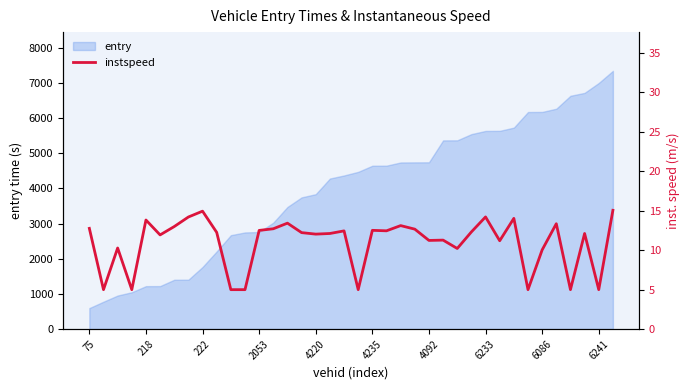

How many points are higher than both their immediate neighbors (excluding endpoints)?

12